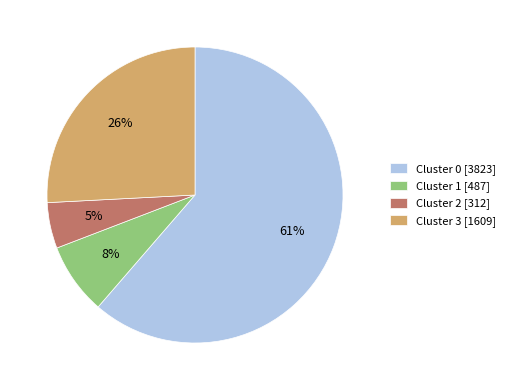

What is the smallest slice in the pie chart?

Cluster 2 [312]